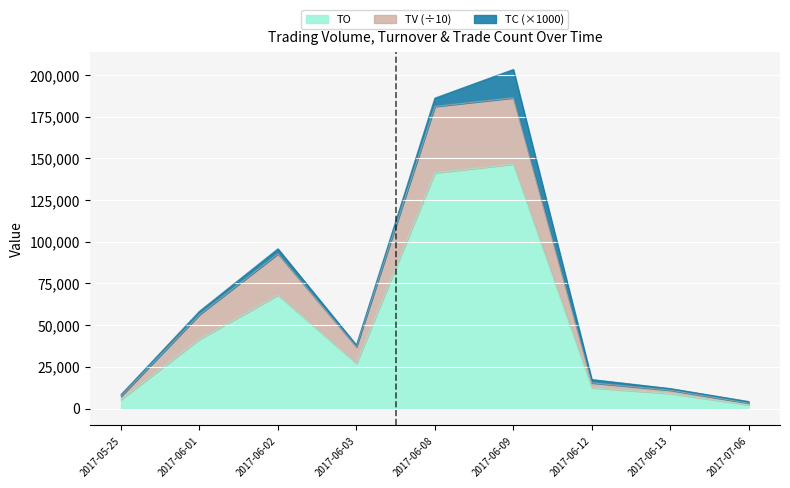

How many interior local valleys does the TO series have?

1